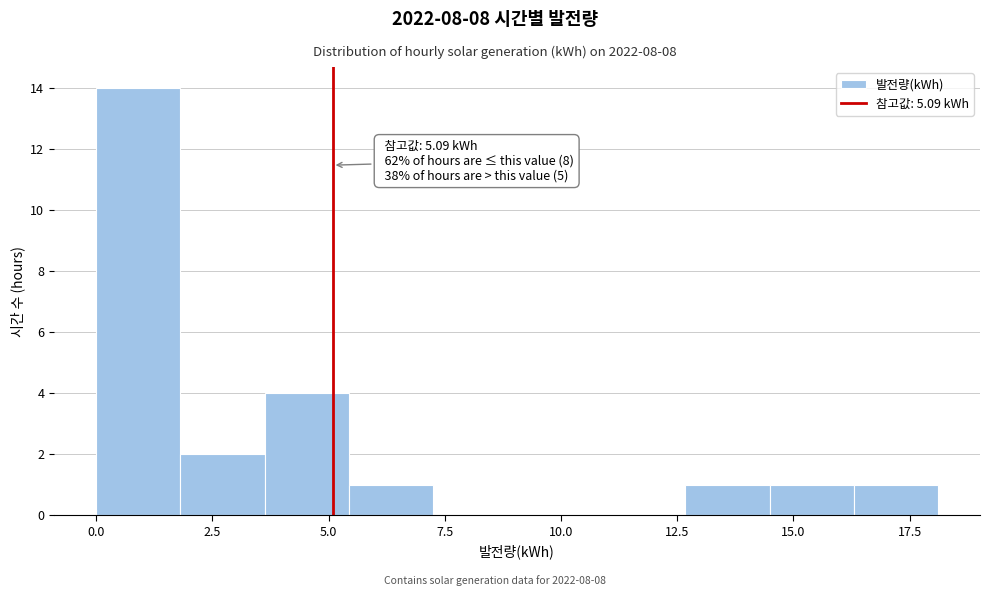

Around what value on the x-axis is the tallest bar? Give the approximate position of its centre, as read against the axis.

1.0